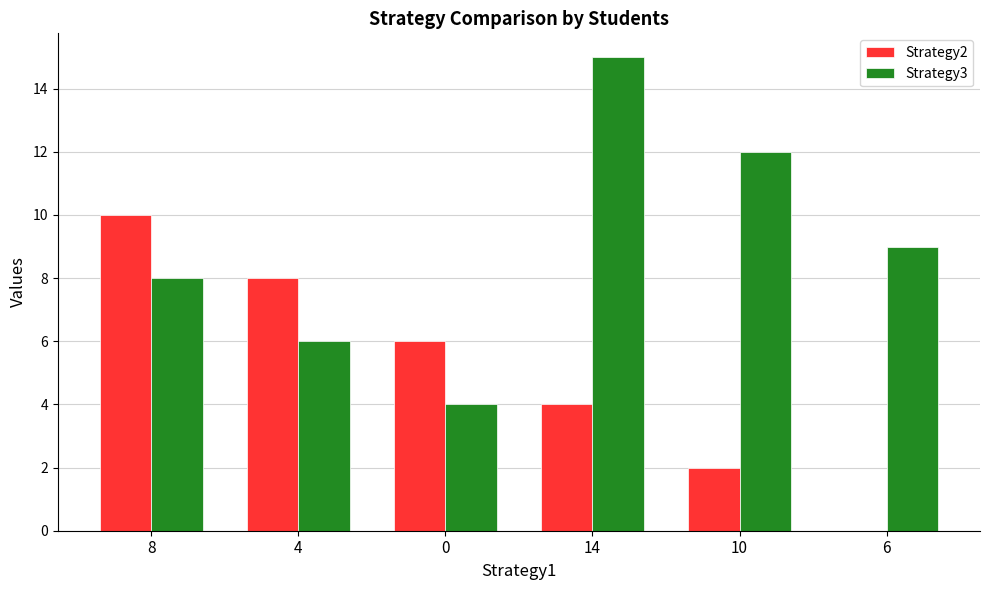

What is the highest value of the Strategy3 series?

15